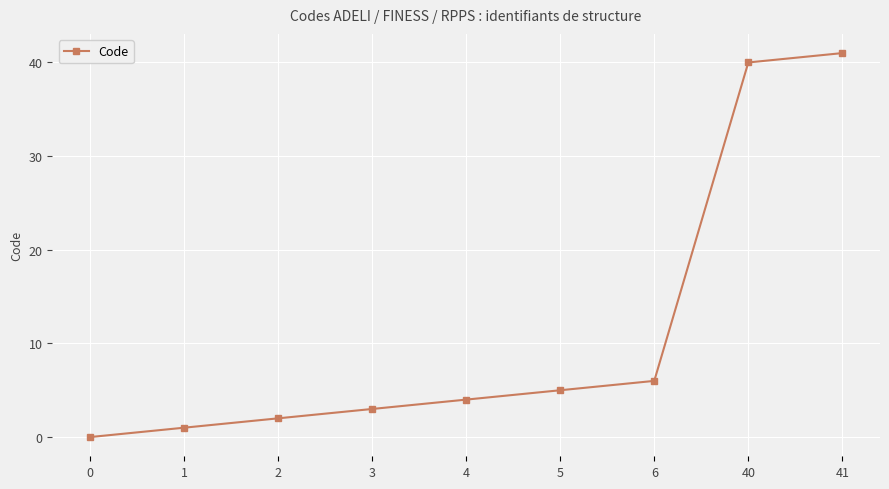

Between 40 and 0, which is larger?

40